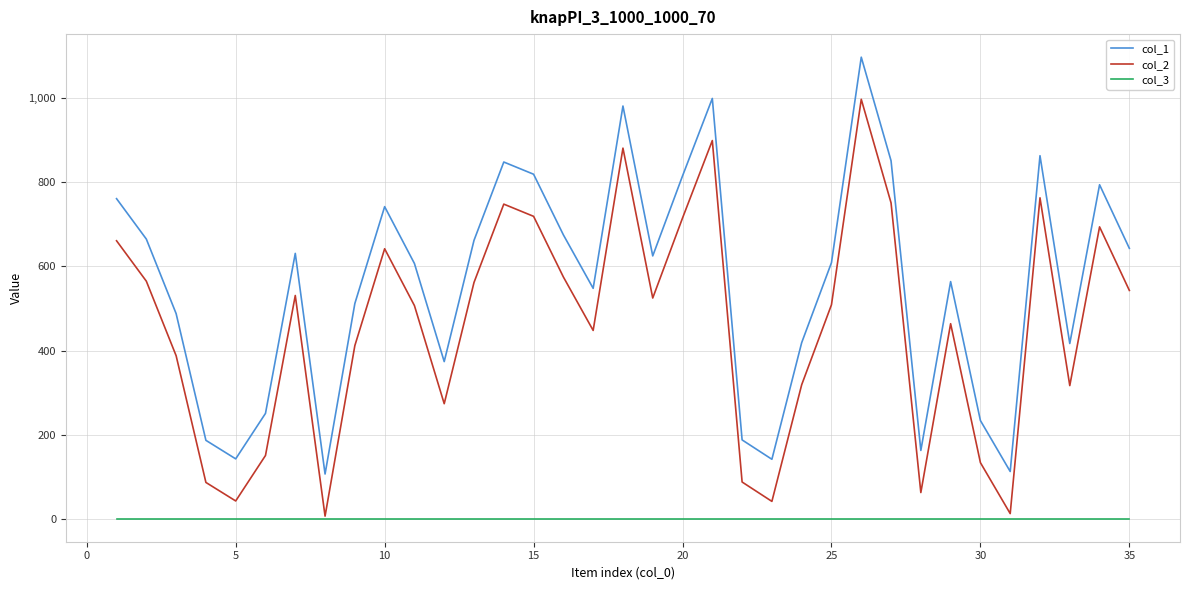

What is the maximum value shown in the chart?

1097